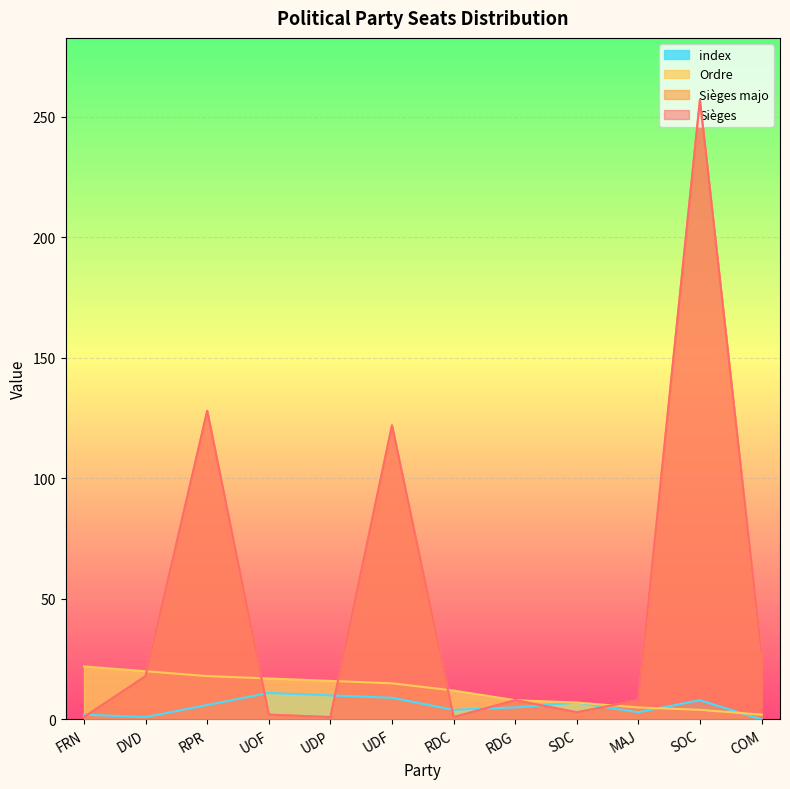

What position from the right is MAJ?

3